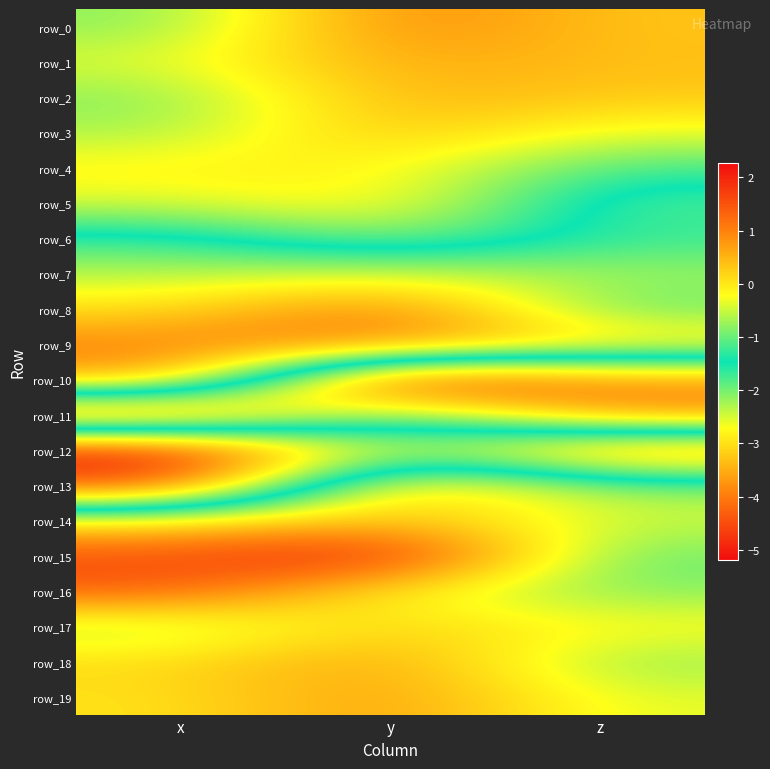

At y, list the series in order from largest to smallest.

row_15, row_10, row_0, row_19, row_18, row_1, row_13, row_2, row_14, row_3, row_17, row_5, row_4, row_16, row_6, row_11, row_12, row_7, row_9, row_8